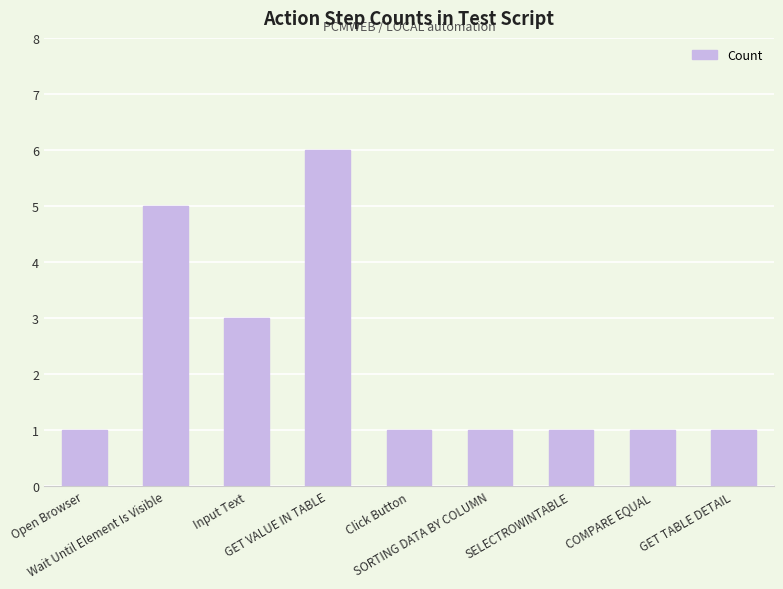

What is the difference between the maximum and minimum values?

5